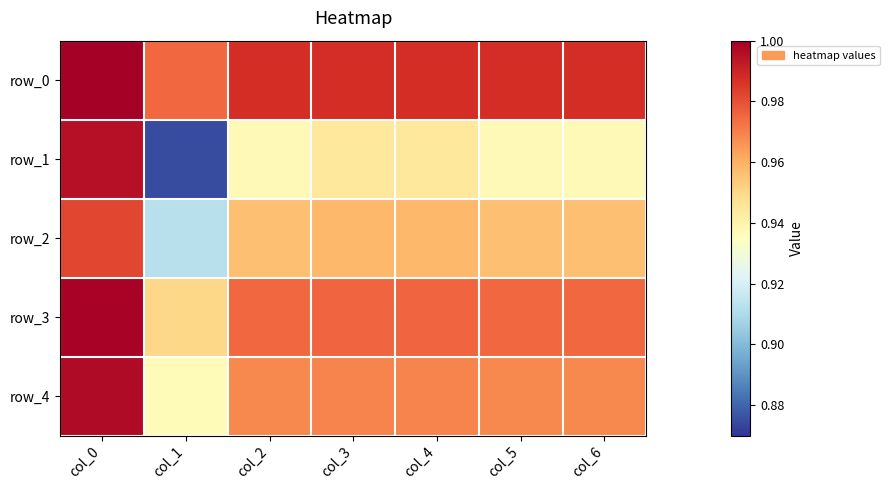

At which category is the sum across all series the highest?

col_0